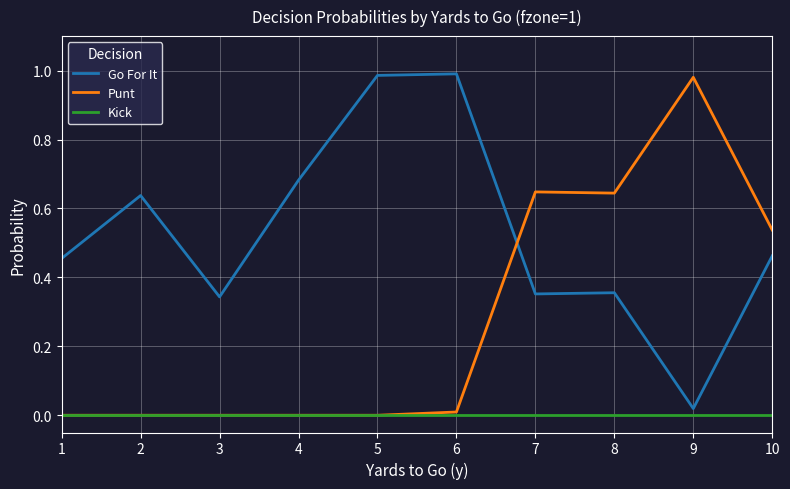

Is it true that Punt equals -0.5 at 1?

False